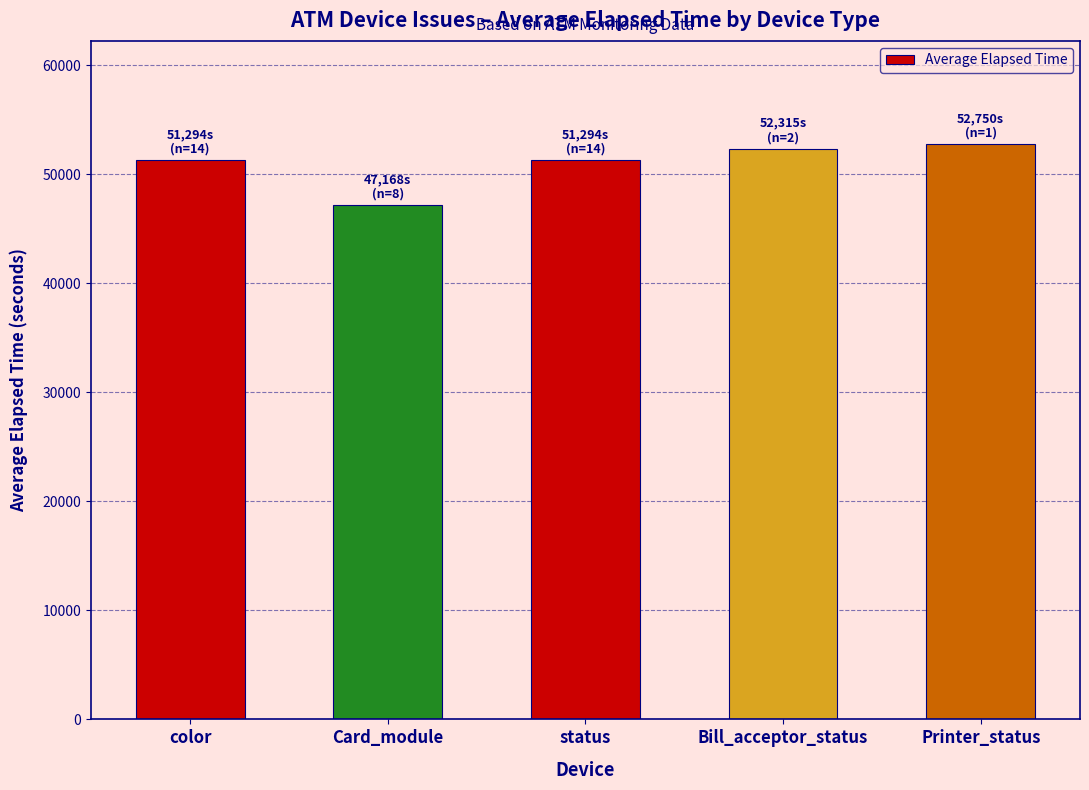

At which category does the chart reach its minimum across all series?

Card_module